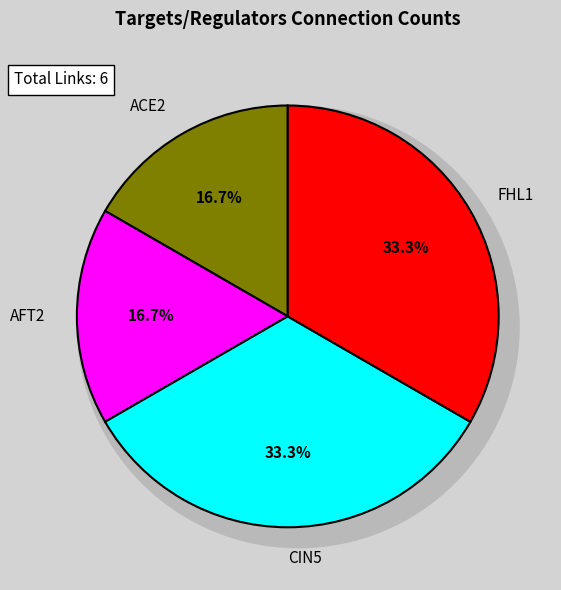

How many slices are in this pie chart?

4